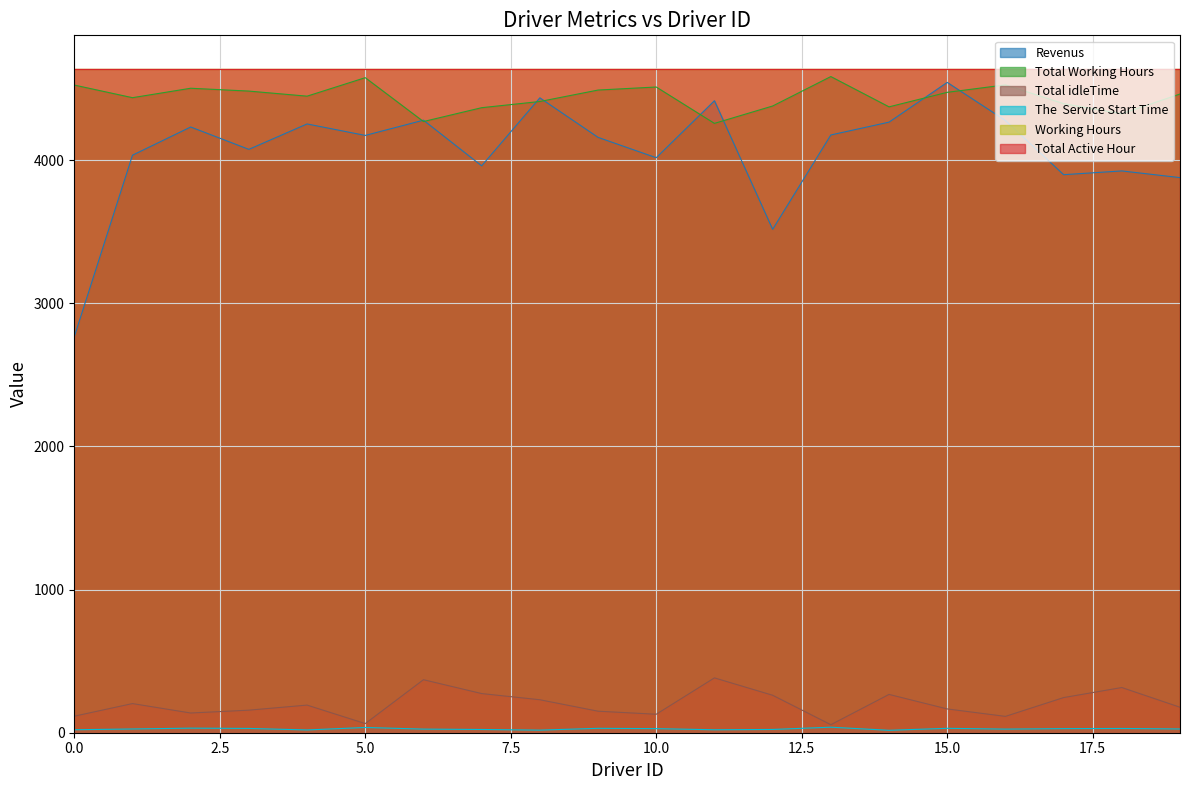

What is the minimum value for The  Service Start Time?

16.9